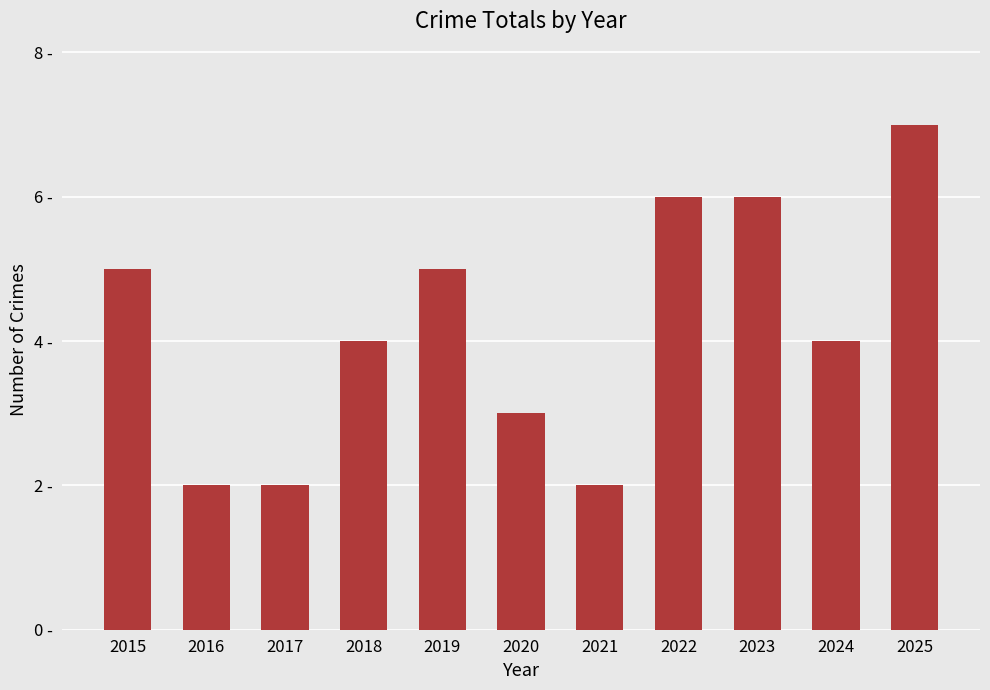

What is the value of the 8th bar from the left?

6